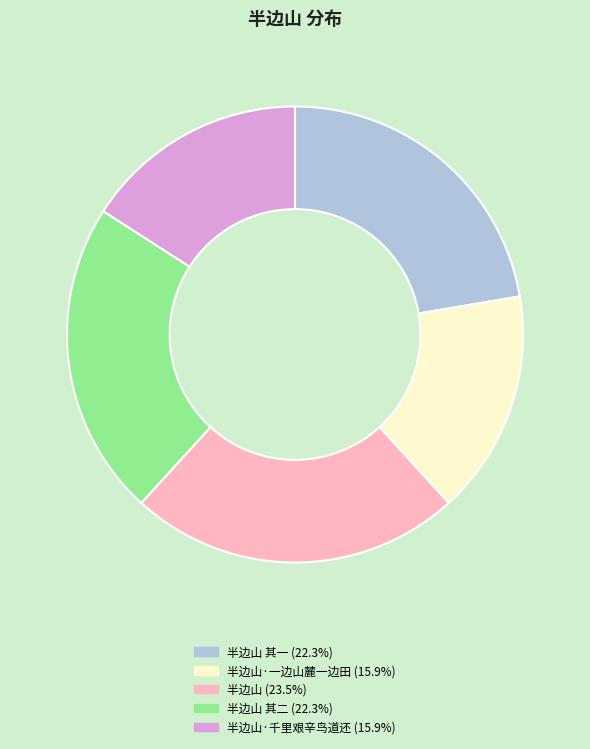

Does any single category account for the majority?

No